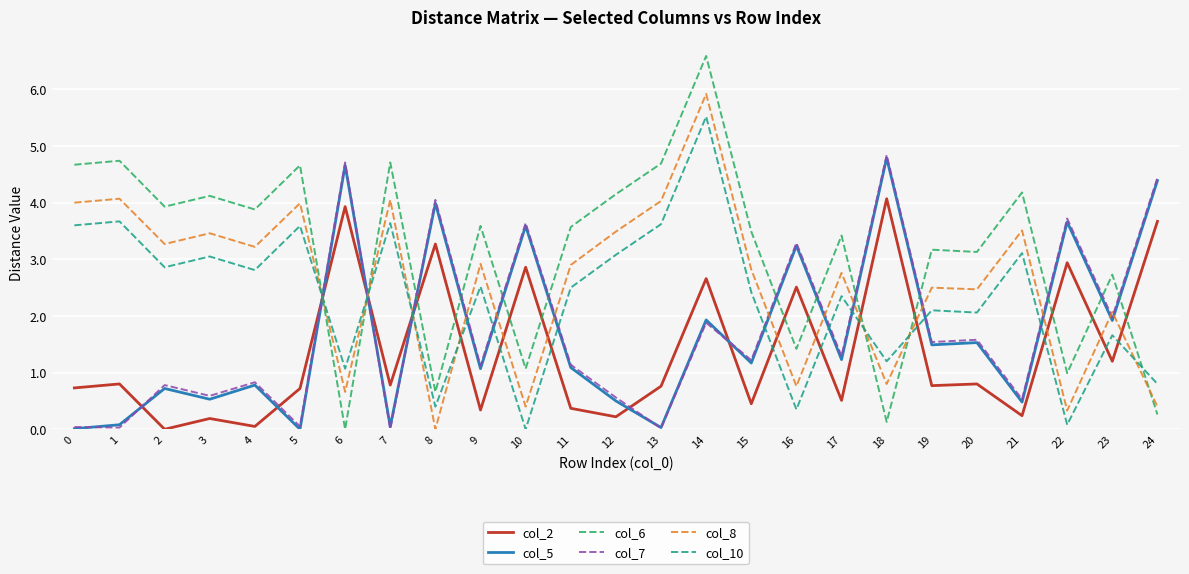

What is the average value of the col_8 series?

2.6